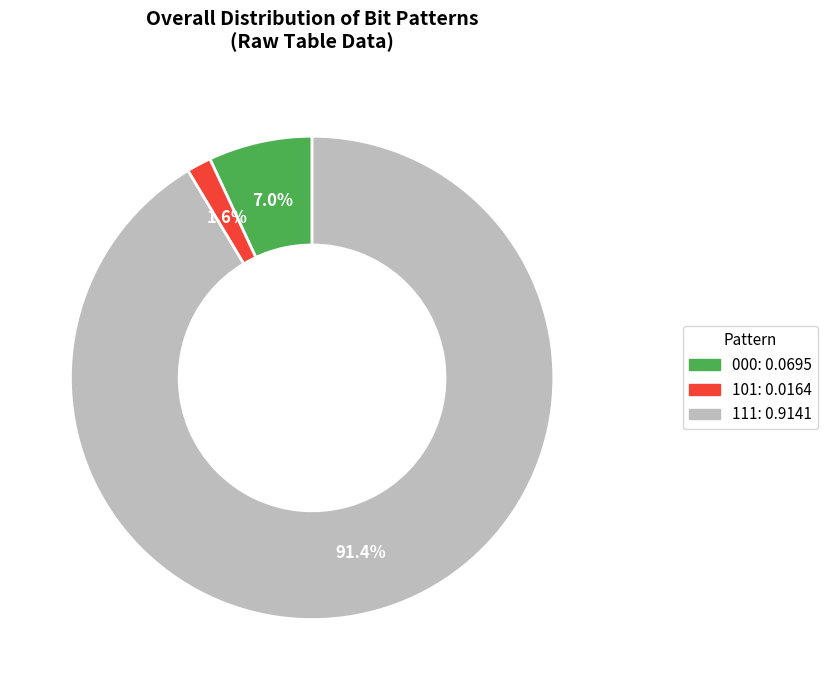

Rank the categories by value from highest to lowest.

111, 000, 101